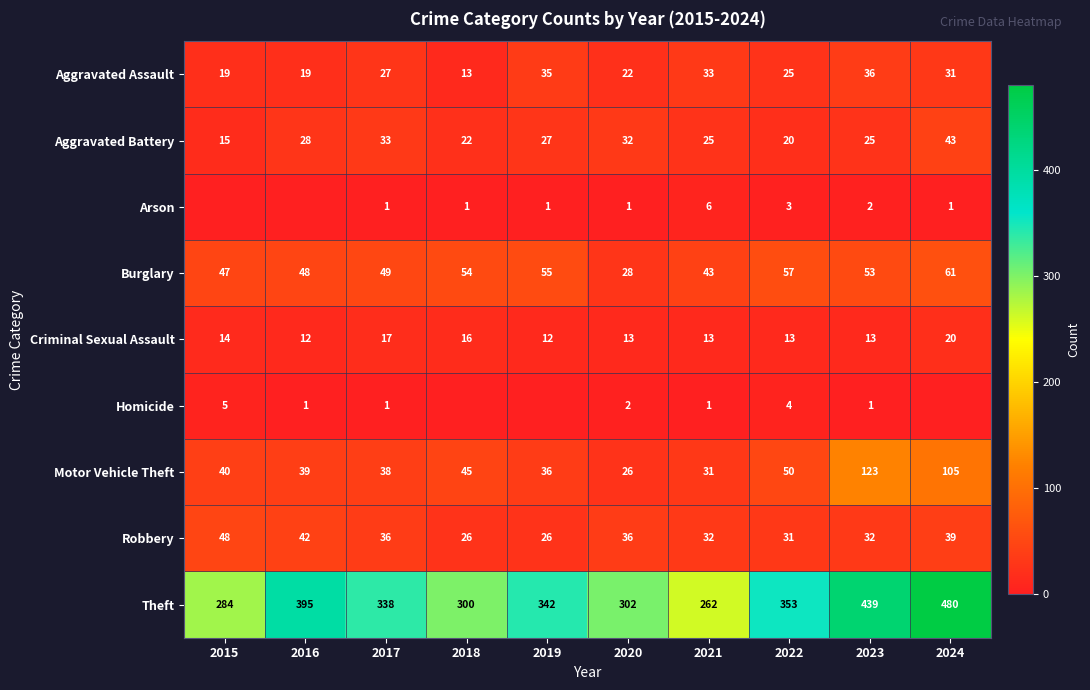

What is the sum of the Aggravated Assault values at 2024 and 2016?

50